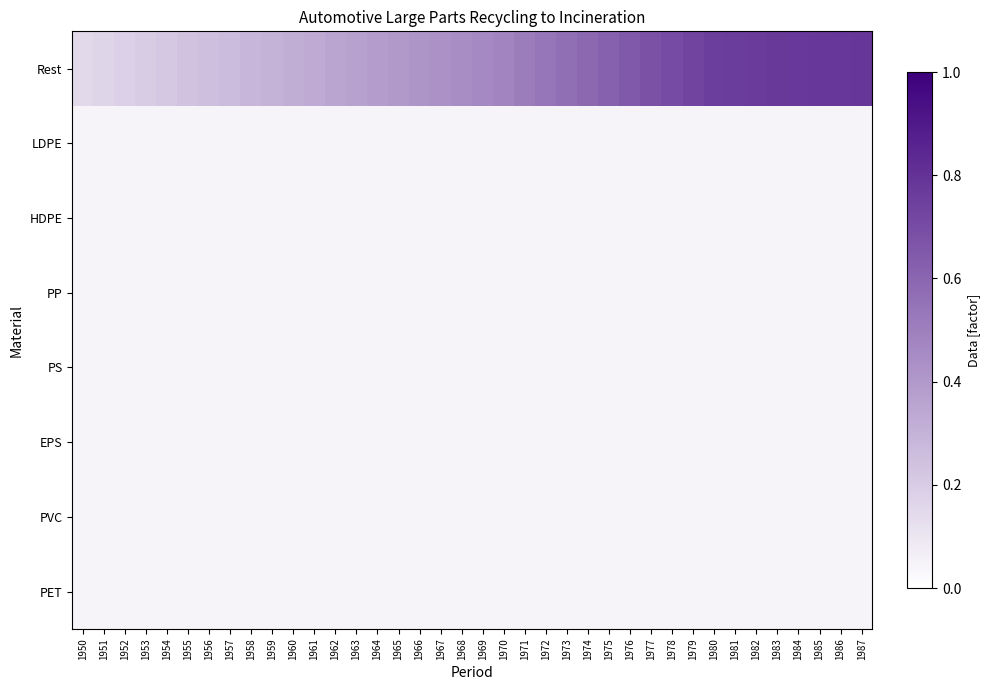

Reading left to right, extract all data points from this chart.

Rest: 1950=0.1	1951=0.2	1952=0.2	1953=0.2	1954=0.2	1955=0.2	1956=0.3	1957=0.3	1958=0.3	1959=0.3	1960=0.3	1961=0.3	1962=0.4	1963=0.4	1964=0.4	1965=0.4	1966=0.4	1967=0.4	1968=0.4	1969=0.5	1970=0.5	1971=0.5	1972=0.5	1973=0.6	1974=0.6	1975=0.6	1976=0.6	1977=0.7	1978=0.7	1979=0.7	1980=0.8	1981=0.8	1982=0.8	1983=0.8	1984=0.8	1985=0.8	1986=0.8	1987=0.8
LDPE: 1950=0.0	1951=0.0	1952=0.0	1953=0.0	1954=0.0	1955=0.0	1956=0.0	1957=0.0	1958=0.0	1959=0.0	1960=0.0	1961=0.0	1962=0.0	1963=0.0	1964=0.0	1965=0.0	1966=0.0	1967=0.0	1968=0.0	1969=0.0	1970=0.0	1971=0.0	1972=0.0	1973=0.0	1974=0.0	1975=0.0	1976=0.0	1977=0.0	1978=0.0	1979=0.0	1980=0.0	1981=0.0	1982=0.0	1983=0.0	1984=0.0	1985=0.0	1986=0.0	1987=0.0
HDPE: 1950=0.0	1951=0.0	1952=0.0	1953=0.0	1954=0.0	1955=0.0	1956=0.0	1957=0.0	1958=0.0	1959=0.0	1960=0.0	1961=0.0	1962=0.0	1963=0.0	1964=0.0	1965=0.0	1966=0.0	1967=0.0	1968=0.0	1969=0.0	1970=0.0	1971=0.0	1972=0.0	1973=0.0	1974=0.0	1975=0.0	1976=0.0	1977=0.0	1978=0.0	1979=0.0	1980=0.0	1981=0.0	1982=0.0	1983=0.0	1984=0.0	1985=0.0	1986=0.0	1987=0.0
PP: 1950=0.0	1951=0.0	1952=0.0	1953=0.0	1954=0.0	1955=0.0	1956=0.0	1957=0.0	1958=0.0	1959=0.0	1960=0.0	1961=0.0	1962=0.0	1963=0.0	1964=0.0	1965=0.0	1966=0.0	1967=0.0	1968=0.0	1969=0.0	1970=0.0	1971=0.0	1972=0.0	1973=0.0	1974=0.0	1975=0.0	1976=0.0	1977=0.0	1978=0.0	1979=0.0	1980=0.0	1981=0.0	1982=0.0	1983=0.0	1984=0.0	1985=0.0	1986=0.0	1987=0.0
PS: 1950=0.0	1951=0.0	1952=0.0	1953=0.0	1954=0.0	1955=0.0	1956=0.0	1957=0.0	1958=0.0	1959=0.0	1960=0.0	1961=0.0	1962=0.0	1963=0.0	1964=0.0	1965=0.0	1966=0.0	1967=0.0	1968=0.0	1969=0.0	1970=0.0	1971=0.0	1972=0.0	1973=0.0	1974=0.0	1975=0.0	1976=0.0	1977=0.0	1978=0.0	1979=0.0	1980=0.0	1981=0.0	1982=0.0	1983=0.0	1984=0.0	1985=0.0	1986=0.0	1987=0.0
EPS: 1950=0.0	1951=0.0	1952=0.0	1953=0.0	1954=0.0	1955=0.0	1956=0.0	1957=0.0	1958=0.0	1959=0.0	1960=0.0	1961=0.0	1962=0.0	1963=0.0	1964=0.0	1965=0.0	1966=0.0	1967=0.0	1968=0.0	1969=0.0	1970=0.0	1971=0.0	1972=0.0	1973=0.0	1974=0.0	1975=0.0	1976=0.0	1977=0.0	1978=0.0	1979=0.0	1980=0.0	1981=0.0	1982=0.0	1983=0.0	1984=0.0	1985=0.0	1986=0.0	1987=0.0
PVC: 1950=0.0	1951=0.0	1952=0.0	1953=0.0	1954=0.0	1955=0.0	1956=0.0	1957=0.0	1958=0.0	1959=0.0	1960=0.0	1961=0.0	1962=0.0	1963=0.0	1964=0.0	1965=0.0	1966=0.0	1967=0.0	1968=0.0	1969=0.0	1970=0.0	1971=0.0	1972=0.0	1973=0.0	1974=0.0	1975=0.0	1976=0.0	1977=0.0	1978=0.0	1979=0.0	1980=0.0	1981=0.0	1982=0.0	1983=0.0	1984=0.0	1985=0.0	1986=0.0	1987=0.0
PET: 1950=0.0	1951=0.0	1952=0.0	1953=0.0	1954=0.0	1955=0.0	1956=0.0	1957=0.0	1958=0.0	1959=0.0	1960=0.0	1961=0.0	1962=0.0	1963=0.0	1964=0.0	1965=0.0	1966=0.0	1967=0.0	1968=0.0	1969=0.0	1970=0.0	1971=0.0	1972=0.0	1973=0.0	1974=0.0	1975=0.0	1976=0.0	1977=0.0	1978=0.0	1979=0.0	1980=0.0	1981=0.0	1982=0.0	1983=0.0	1984=0.0	1985=0.0	1986=0.0	1987=0.0